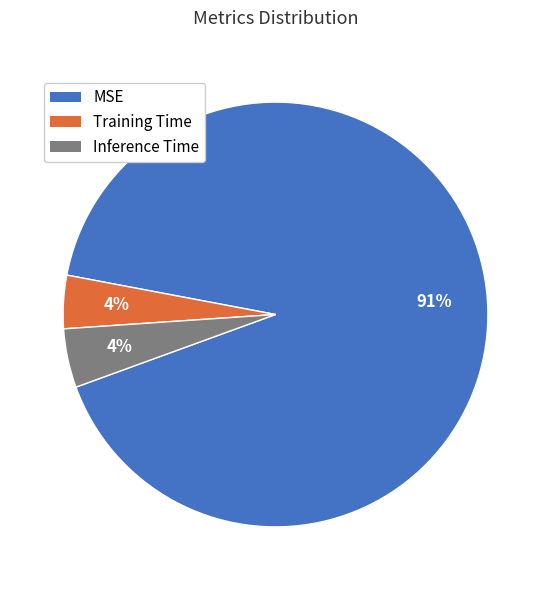

Between Training Time and MSE, which is larger?

MSE